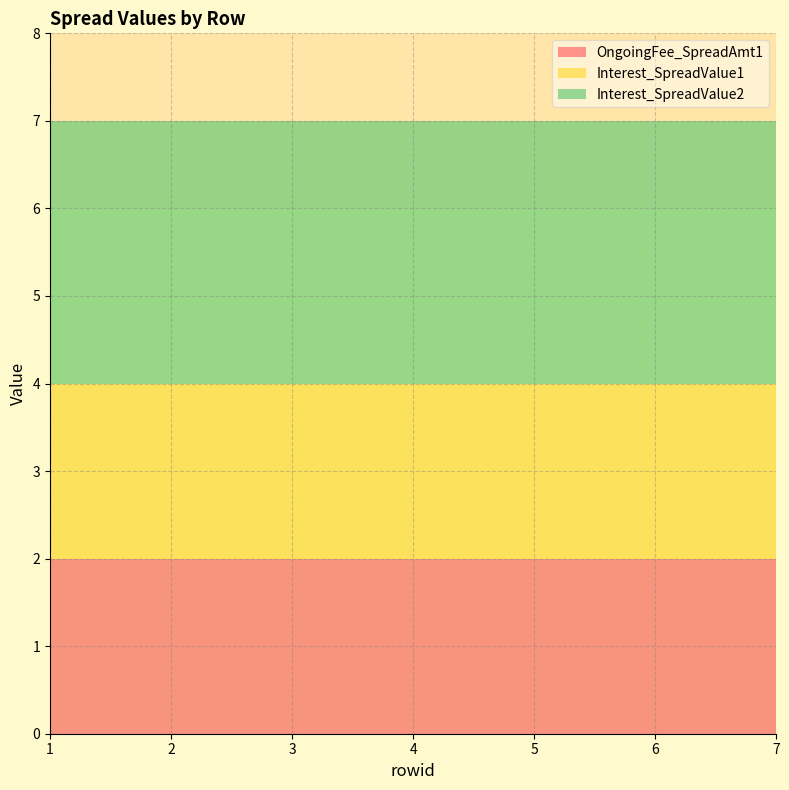

Reading right to left, what are all the values shown in this chart?

OngoingFee_SpreadAmt1: 7=2	6=2	5=2	4=2	3=2	2=2	1=2
Interest_SpreadValue1: 7=2	6=2	5=2	4=2	3=2	2=2	1=2
Interest_SpreadValue2: 7=3	6=3	5=3	4=3	3=3	2=3	1=3